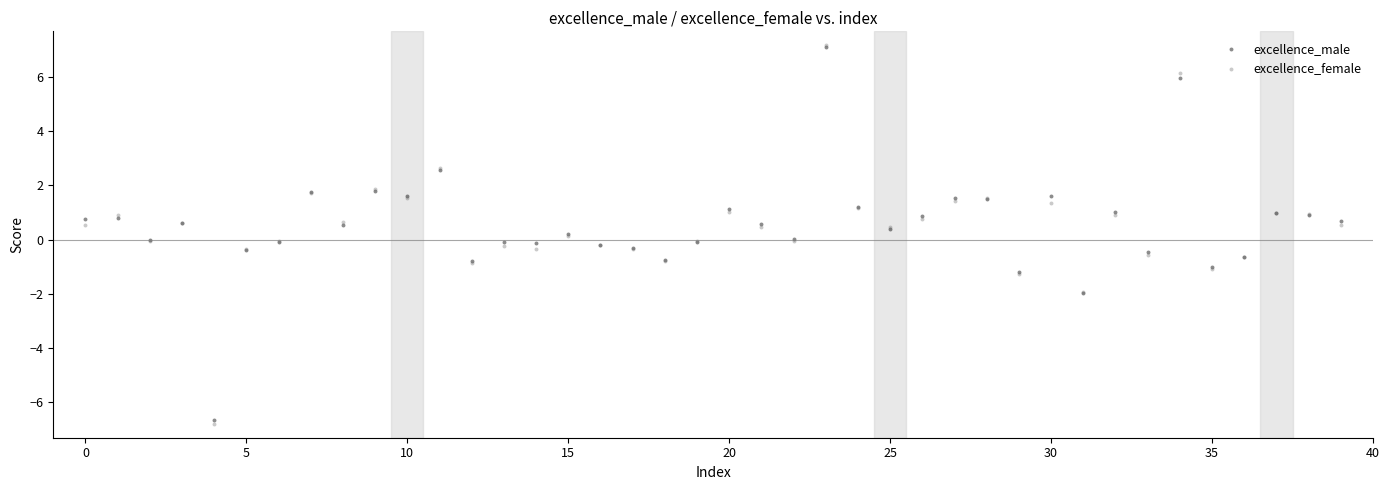

Which series has the widest spread of Y values?

excellence_female